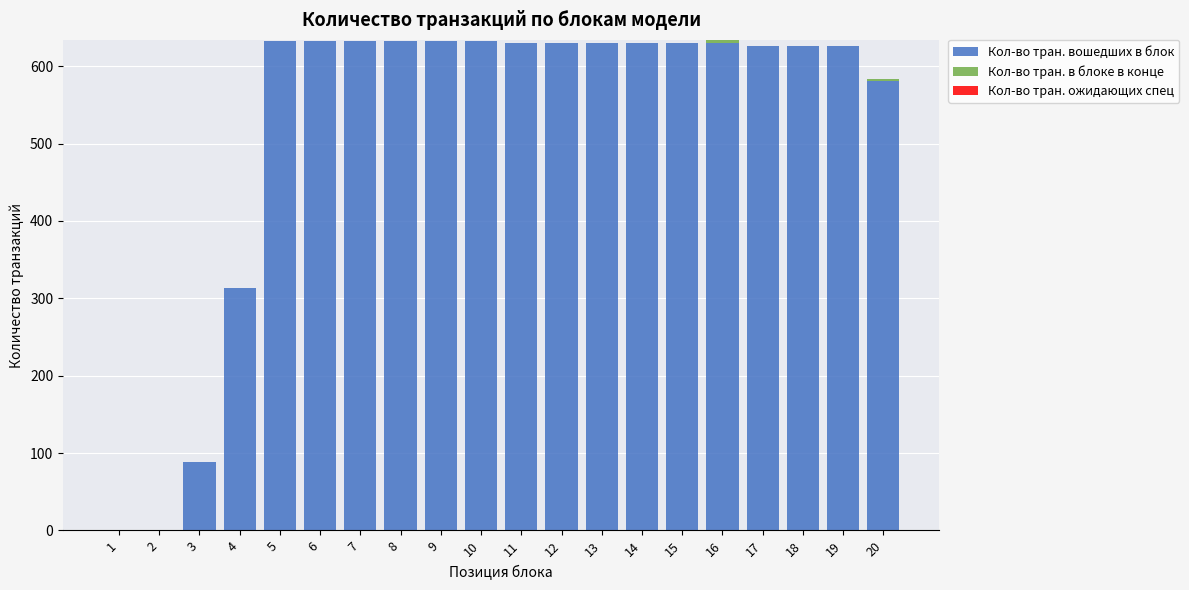

The value of Кол-во тран. вошедших в блок at 20 is 911. True or false?

False